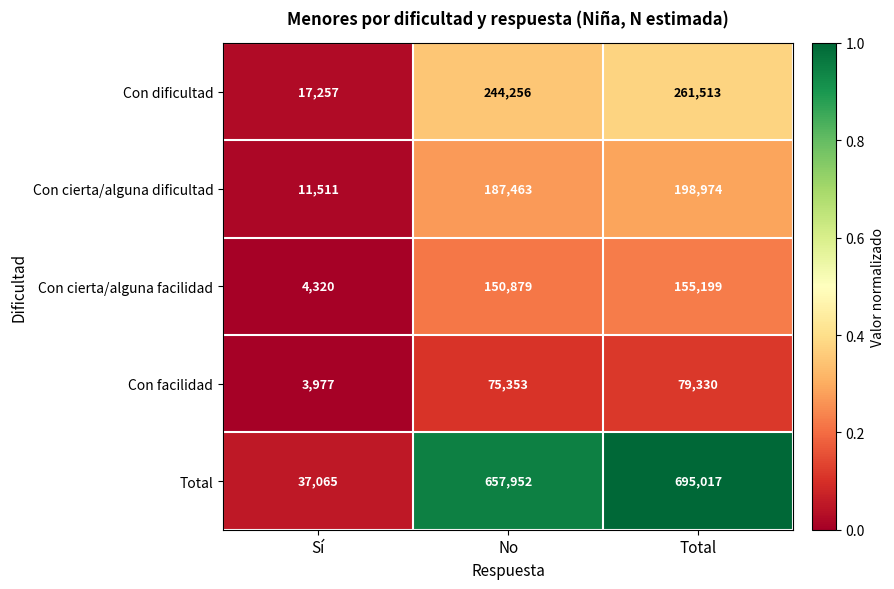

Which label corresponds to the largest value in the chart?

Total